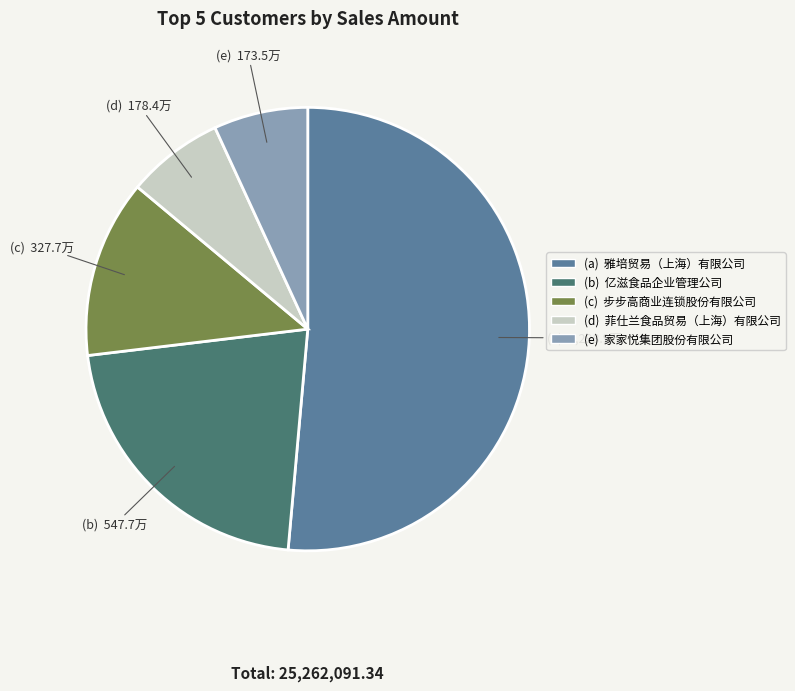

Is there any slice that represents more than half of the pie?

Yes